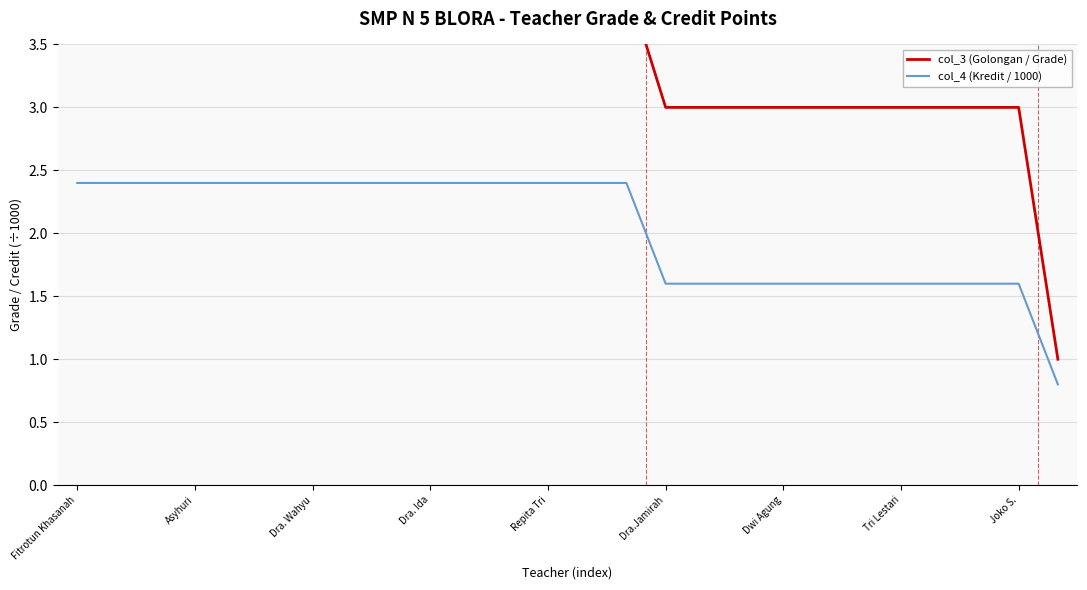

The value of col_4 (Kredit / 1000) at Tri Lestari is 1.6. True or false?

True